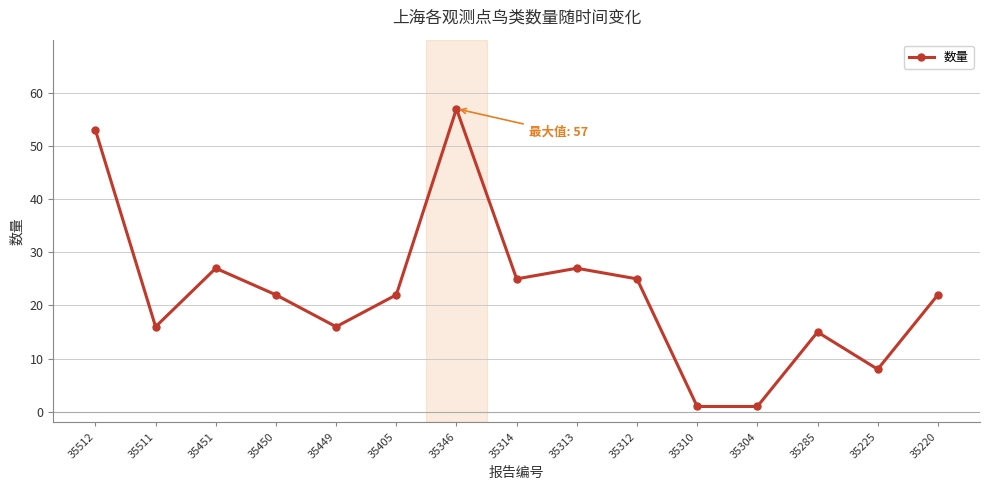

What is the change in value from 35511 to 35346?

+41